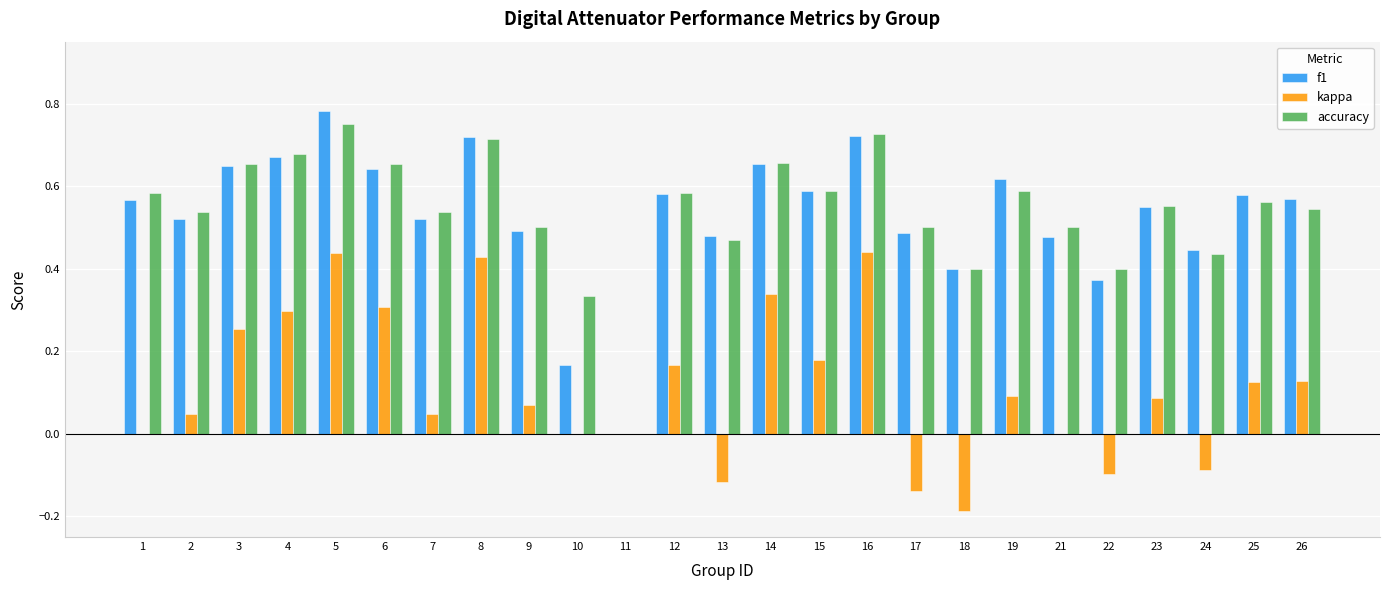

What are all the series names shown in the legend?

f1, kappa, accuracy